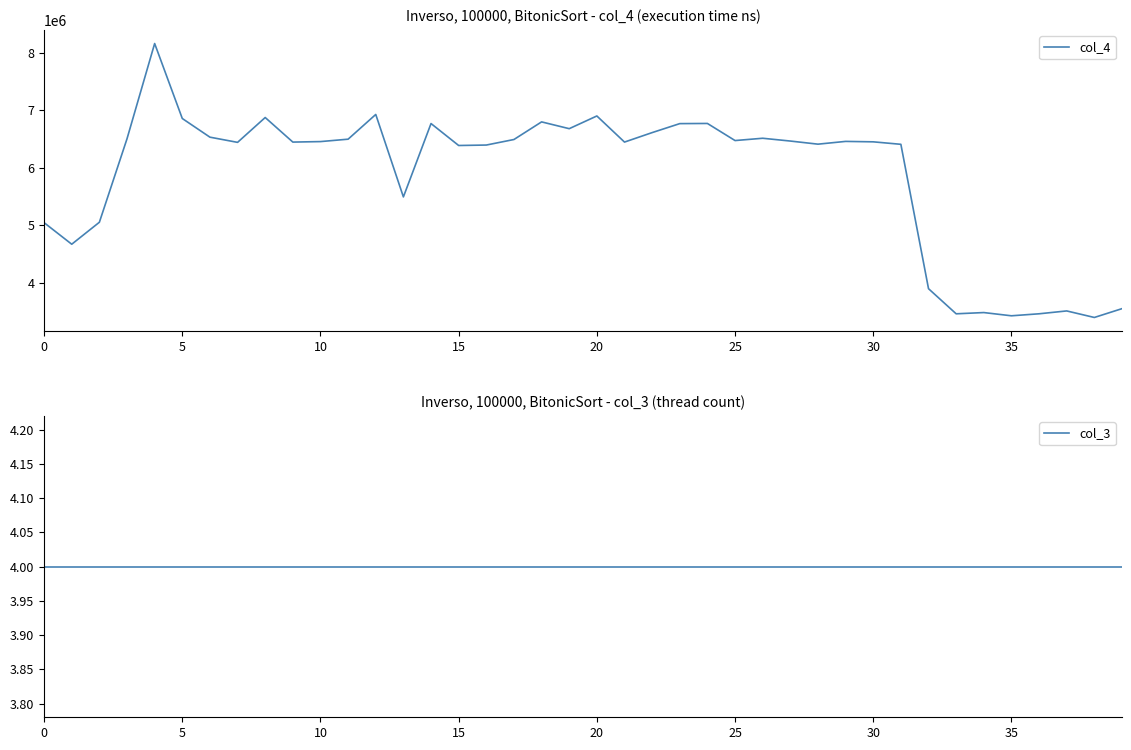

How many distinct data groups are displayed?

2